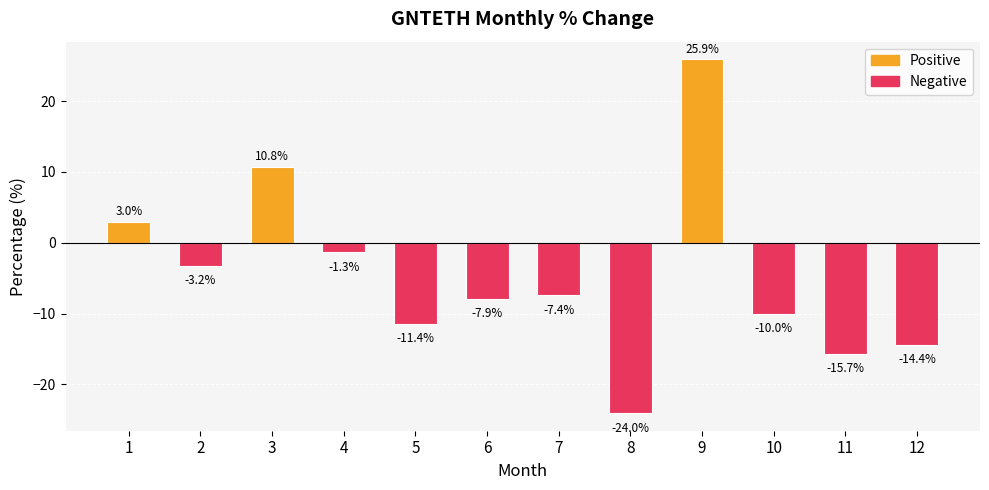

Reading left to right, extract all data points from this chart.

1=3.0	2=-3.2	3=10.8	4=-1.3	5=-11.4	6=-7.9	7=-7.4	8=-24.0	9=25.9	10=-10.0	11=-15.7	12=-14.4